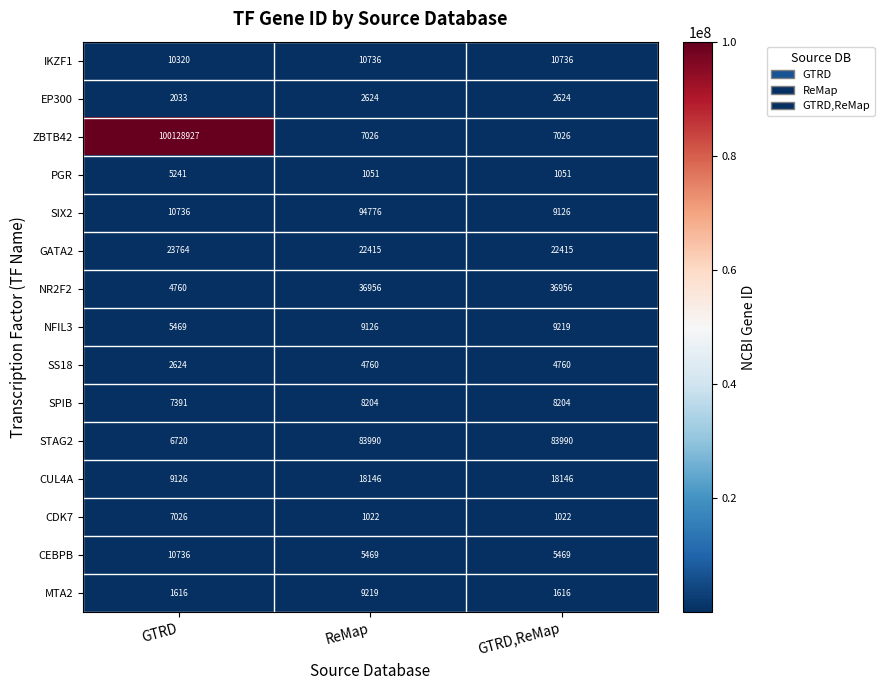

Read the PGR value at GTRD,ReMap.

1051